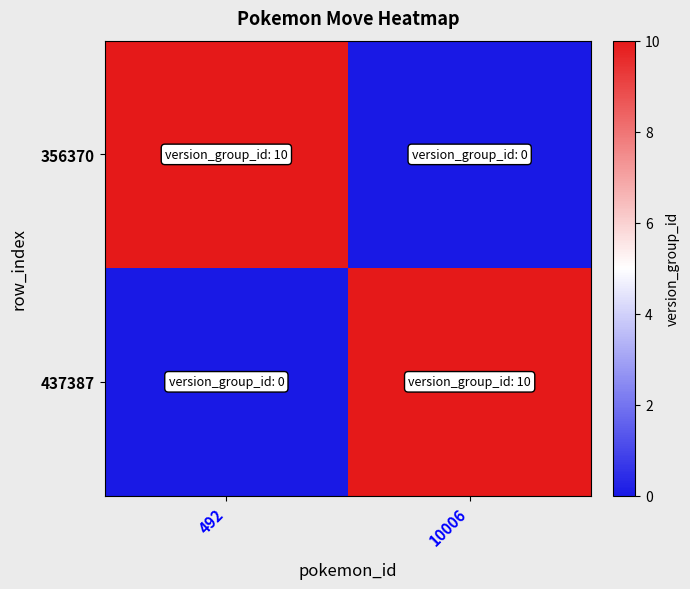

At which category is the sum across all series the highest?

492